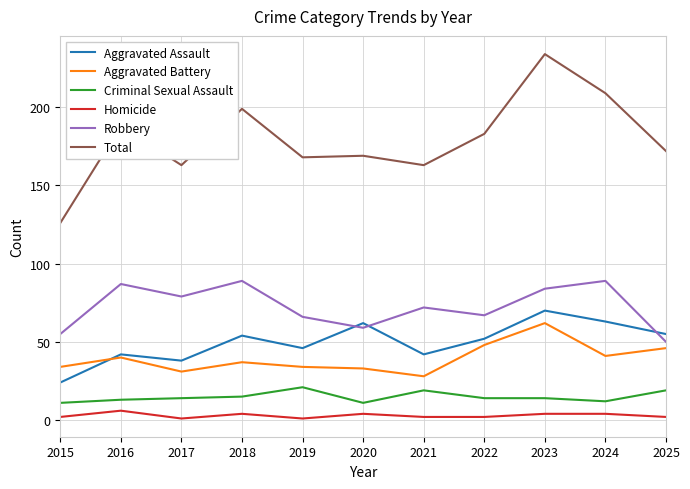

What is the highest value of the Aggravated Assault series?

70